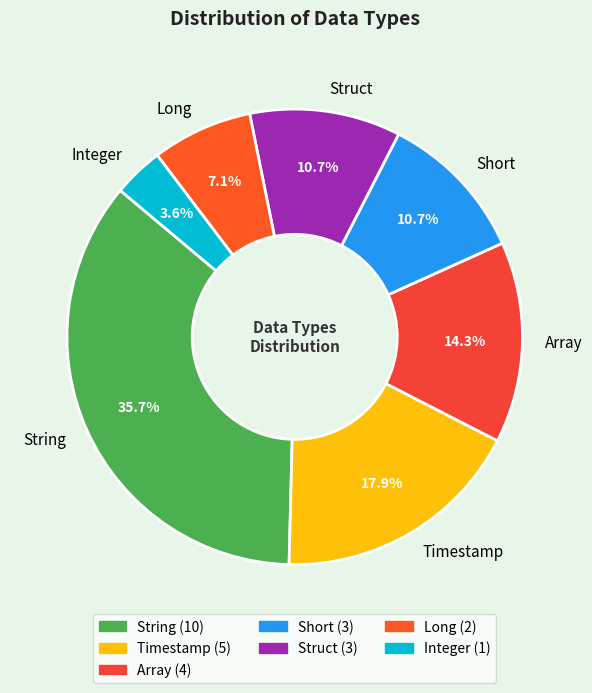

What is the total percentage of String and Array?

50.0%